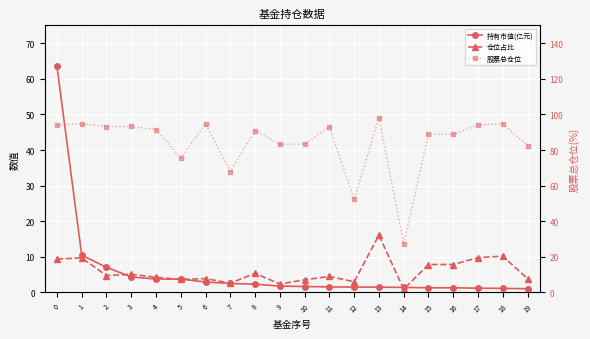

Reading right to left, transcribe all the data shown in this chart.

持有市值(亿元): 19=1.1	18=1.2	17=1.2	16=1.3	15=1.3	14=1.4	13=1.5	12=1.5	11=1.6	10=1.7	9=1.8	8=2.3	7=2.5	6=2.9	5=3.7	4=3.8	3=4.4	2=7.1	1=10.5	0=63.6
仓位占比: 19=3.9	18=10.2	17=9.8	16=7.9	15=7.9	14=0.9	13=16.1	12=3.0	11=4.5	10=3.5	9=2.4	8=5.4	7=2.6	6=3.9	5=3.7	4=4.3	3=5.1	2=4.8	1=9.7	0=9.4
股票总仓位: 19=82.5	18=94.7	17=94.2	16=88.8	15=88.8	14=27.3	13=98.2	12=52.3	11=93.1	10=83.4	9=83.1	8=91.0	7=67.9	6=94.7	5=75.6	4=91.5	3=93.2	2=93.2	1=94.6	0=94.1